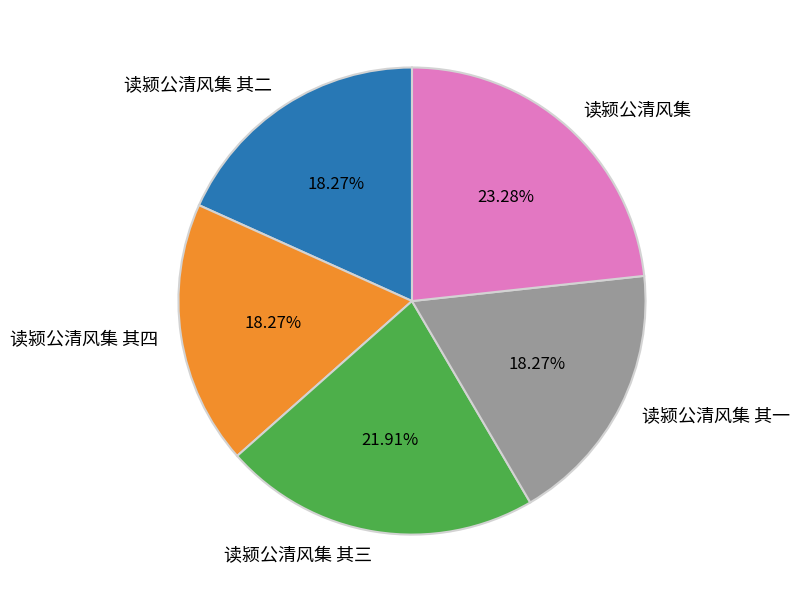

True or false: 读颍公清风集 其二 accounts for 18% of the total.

True